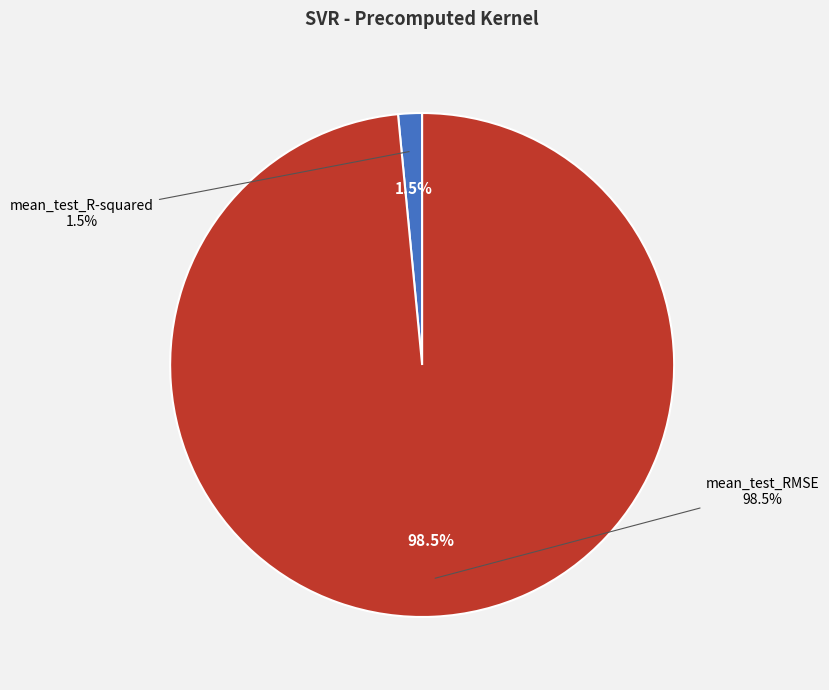

Which category has the biggest portion of the pie?

mean_test_RMSE